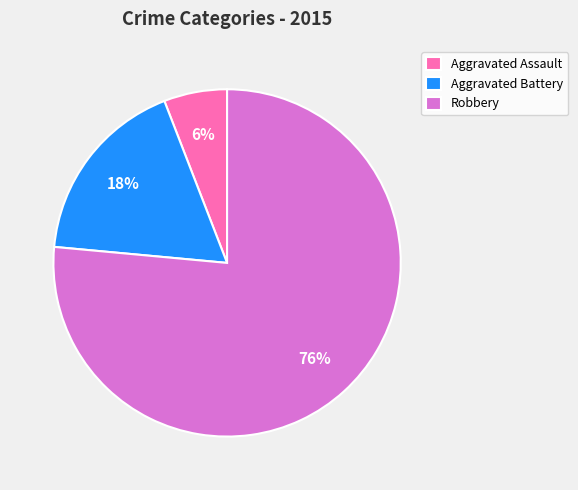

What is the smallest slice in the pie chart?

Aggravated Assault